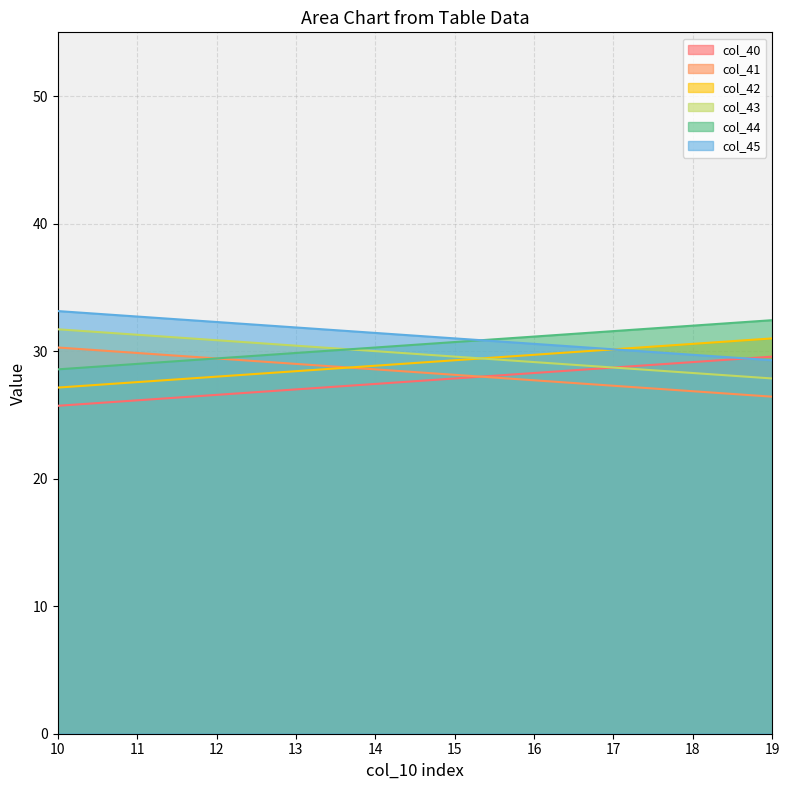

True or false: col_42 and col_43 cross at least once.

True